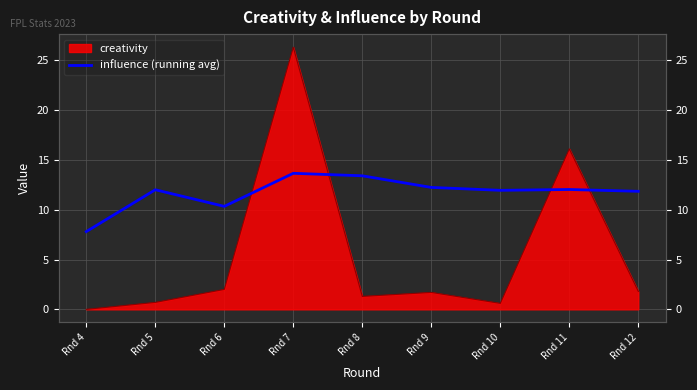

How many lines are shown in the chart?

1